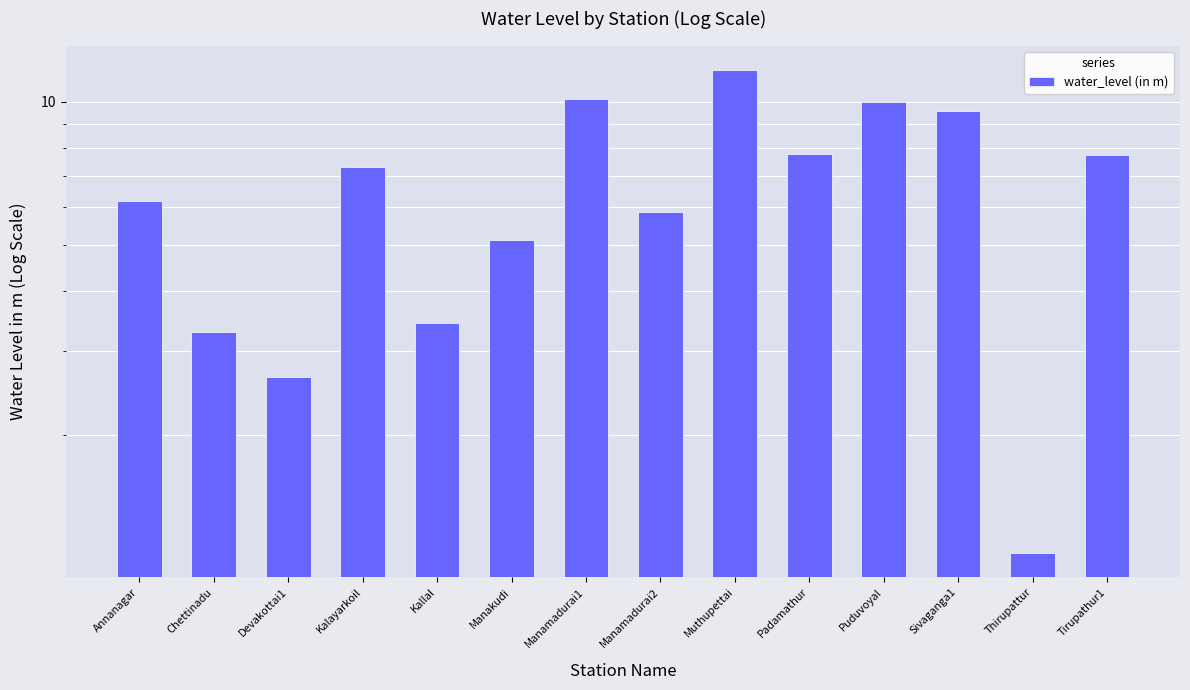

What is the maximum value shown in the chart?

11.7